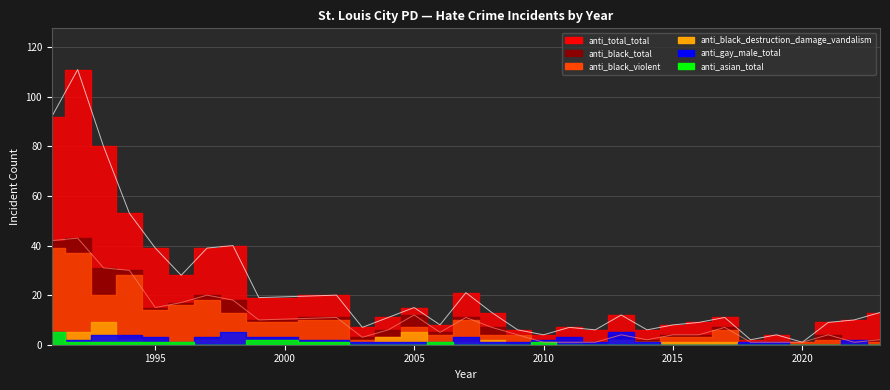

Which category has the lowest value in the anti_asian_total series?

1997